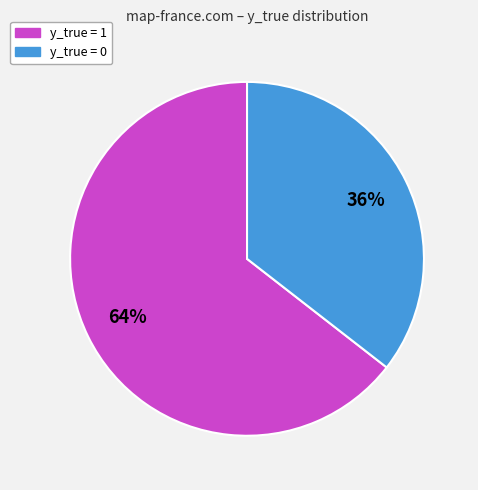

How many slices are in this pie chart?

2